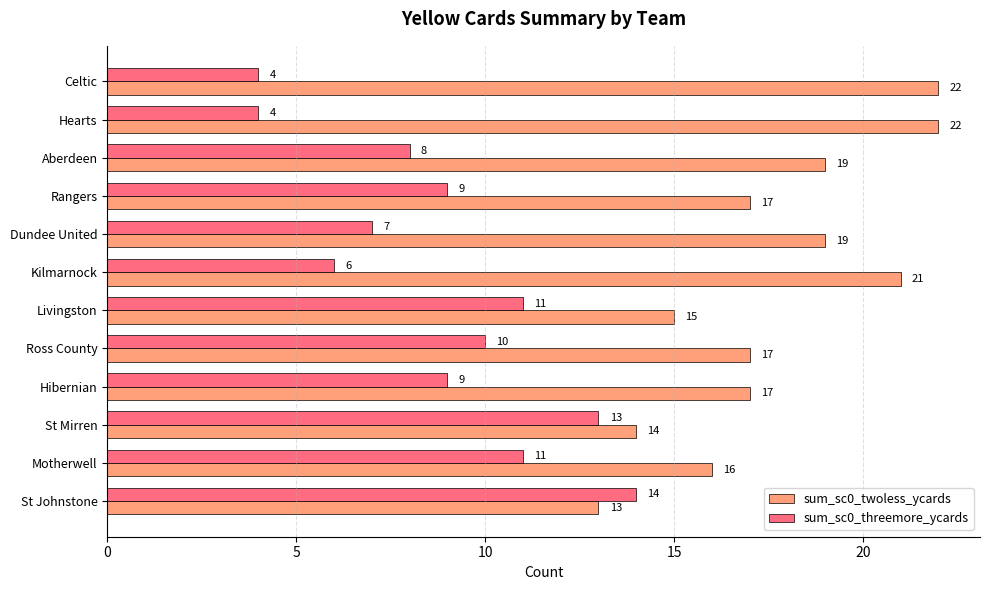

Rank the series by their maximum value, from lowest to highest.

sum_sc0_threemore_ycards, sum_sc0_twoless_ycards